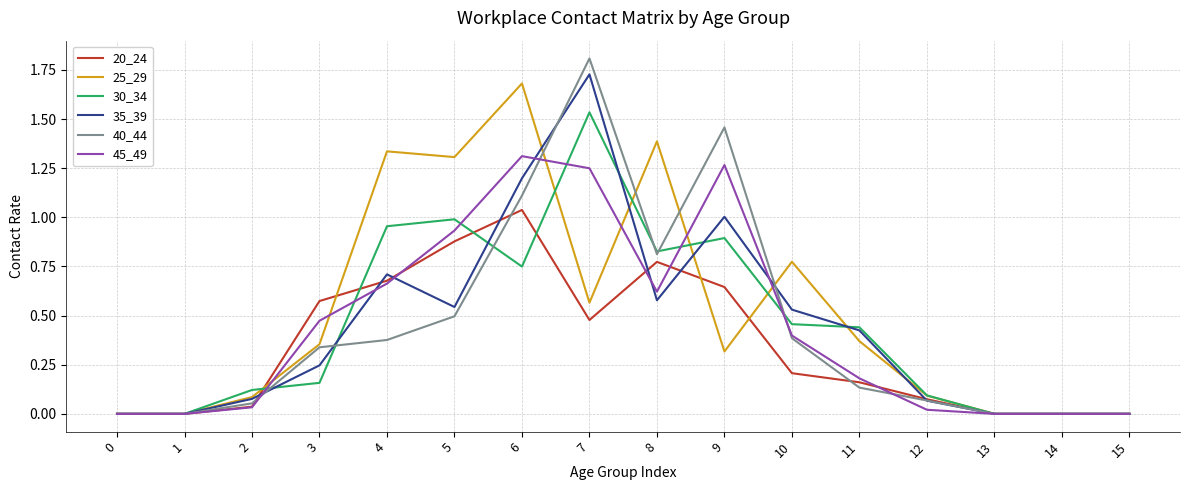

At which category is the sum across all series the highest?

7